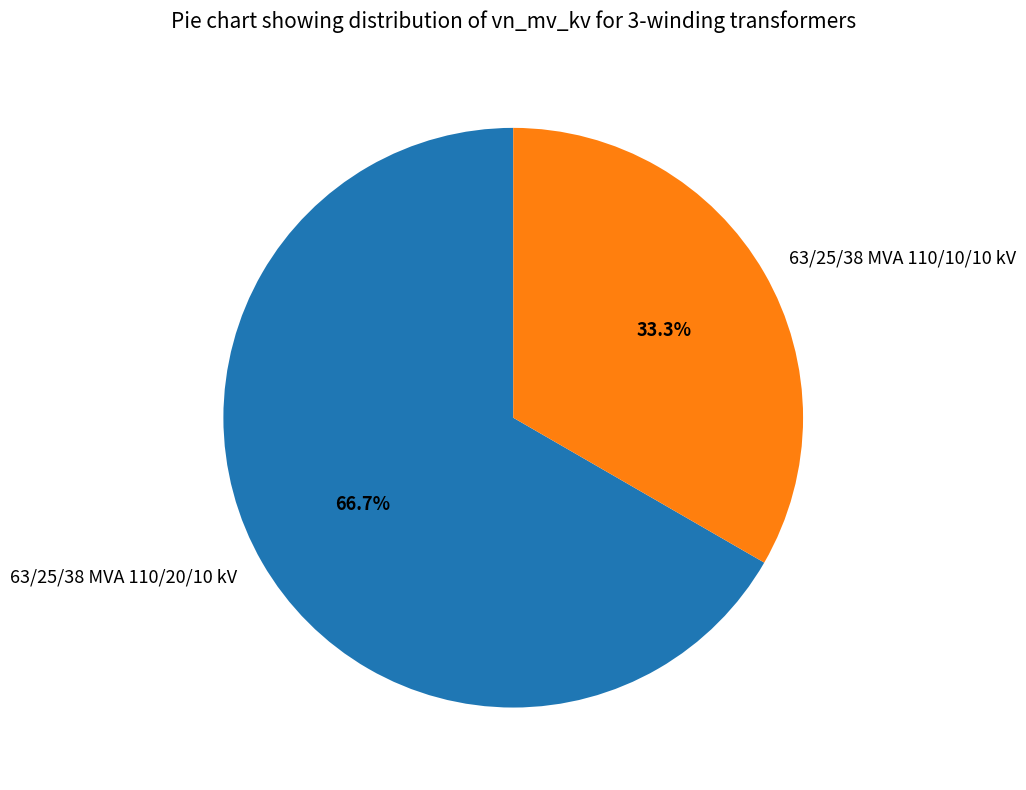

Is there any slice that represents more than half of the pie?

Yes